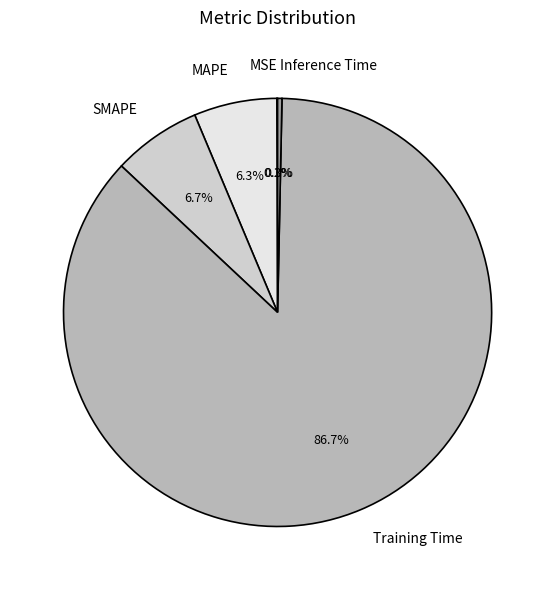

Is it true that Training Time is 87% of the pie?

True